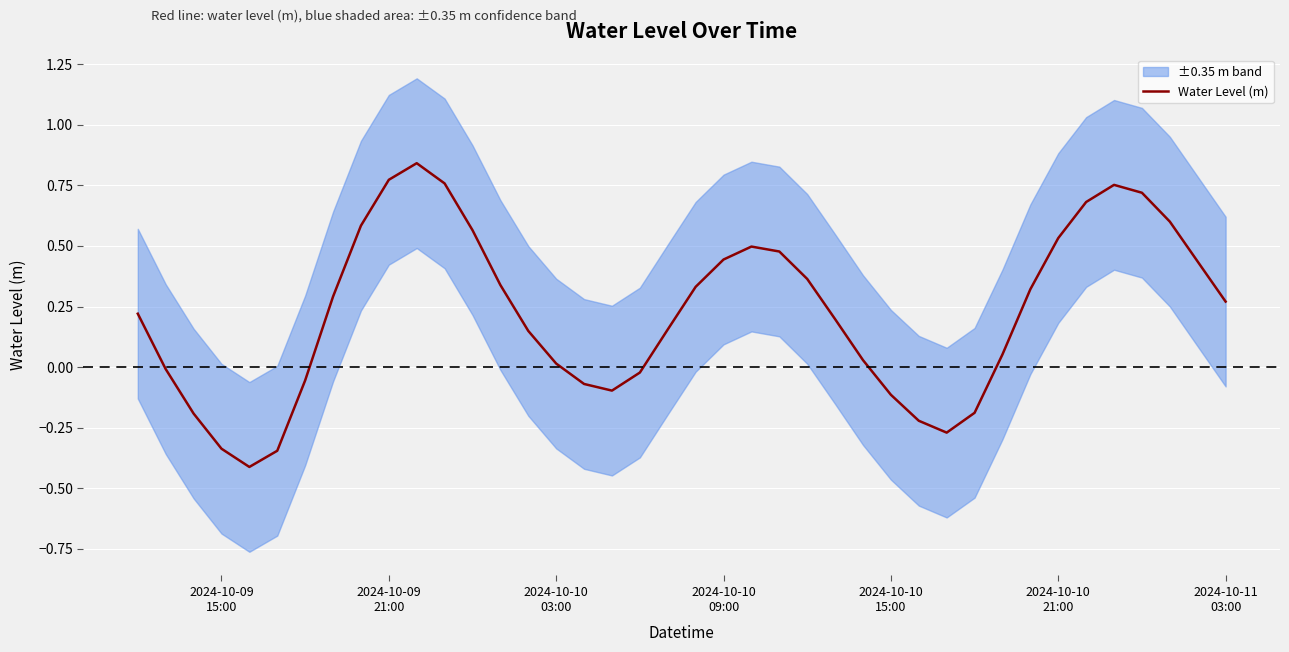

What is the minimum value for Water Level (m)?

-0.4